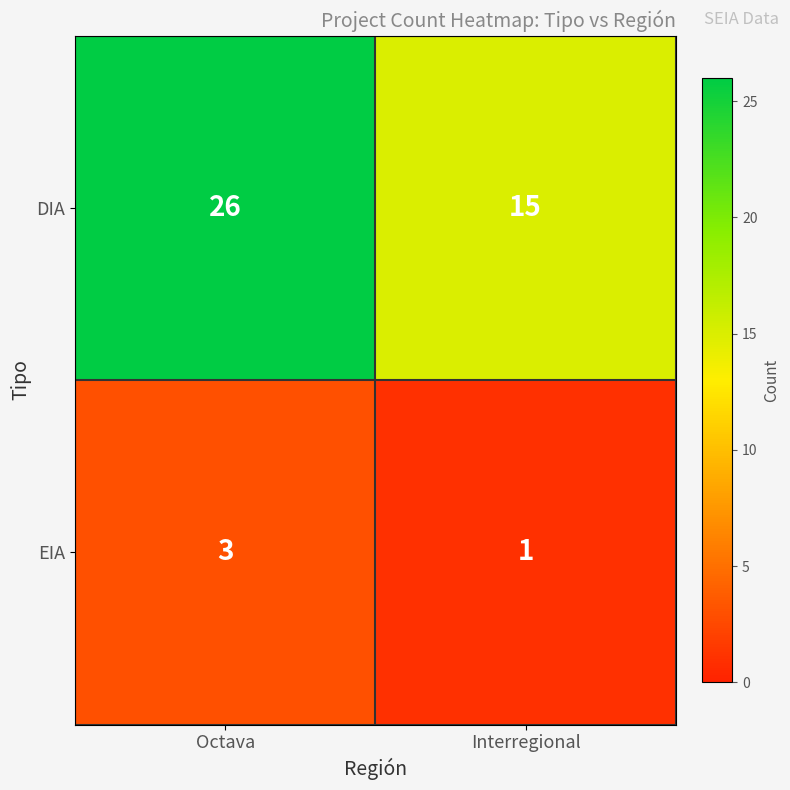

List the series in order of their peak value, highest first.

DIA, EIA